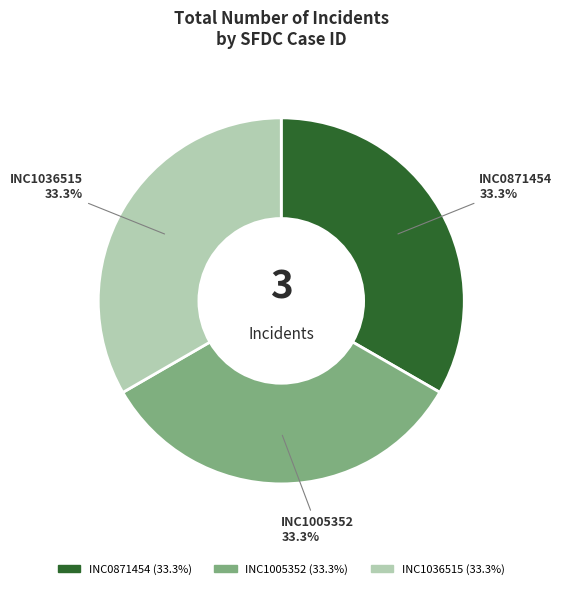

What percentage is the INC1036515 slice, to the nearest percent?

33%